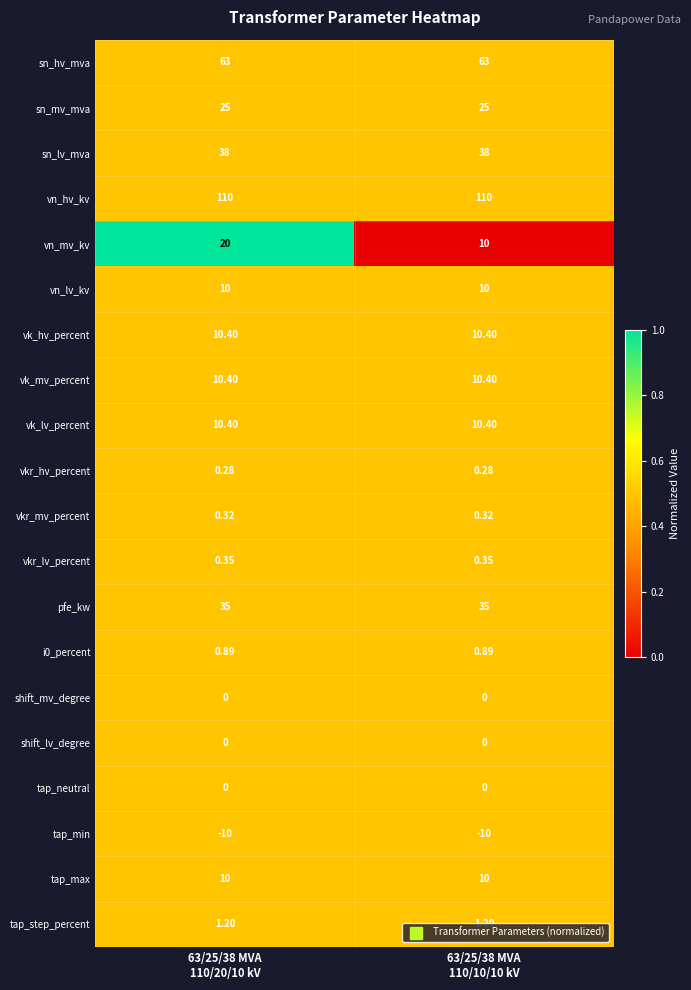

Which series has the widest spread of values?

vn_mv_kv